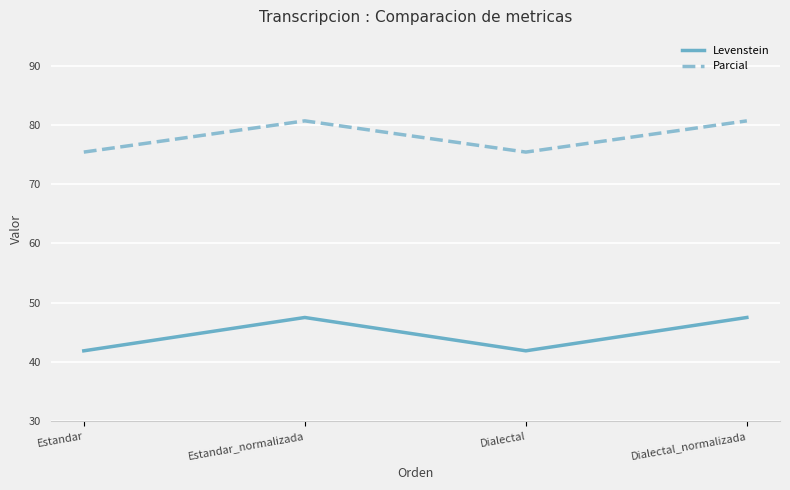

What is the greatest value displayed?

80.7